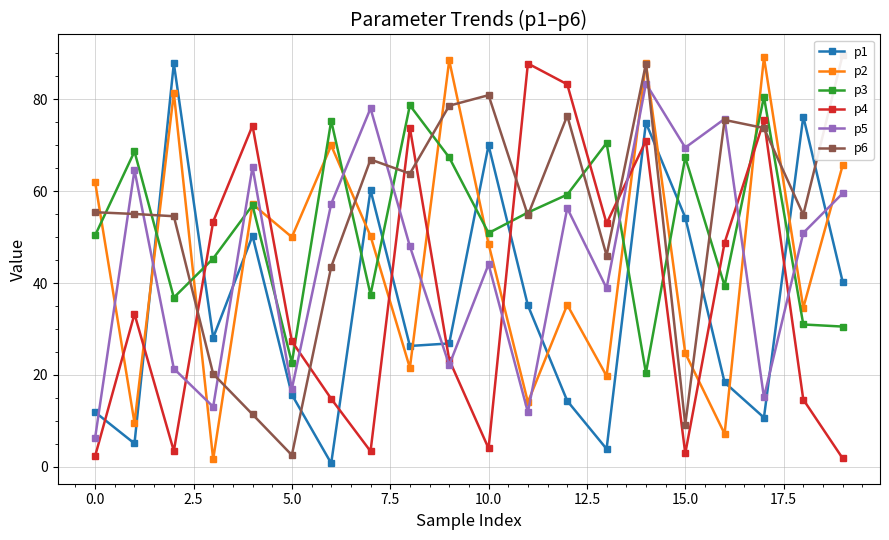

True or false: p3 has a value of 71.1 at 10.0.

False